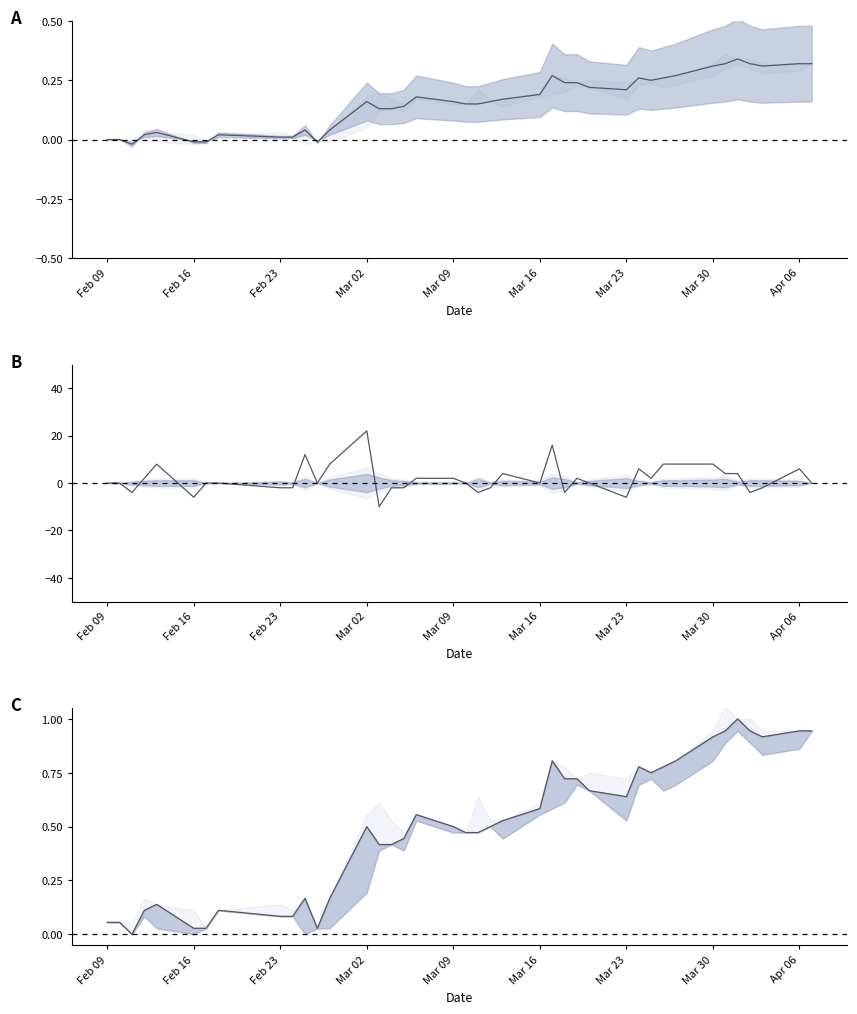

What is the label of the 1st point from the left?

Feb 09